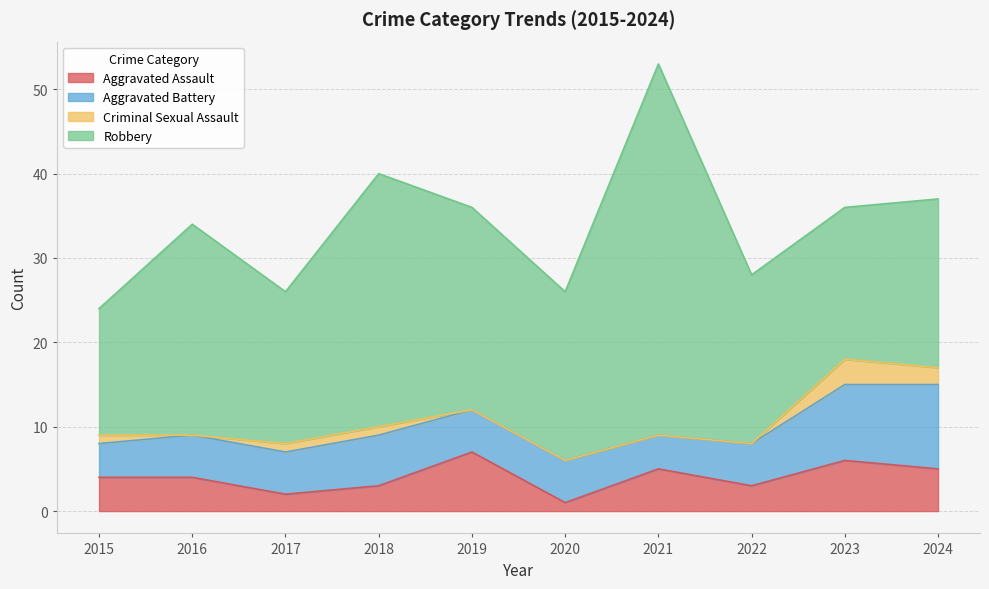

Between 2021 and 2022, which series saw the biggest shift?

Robbery